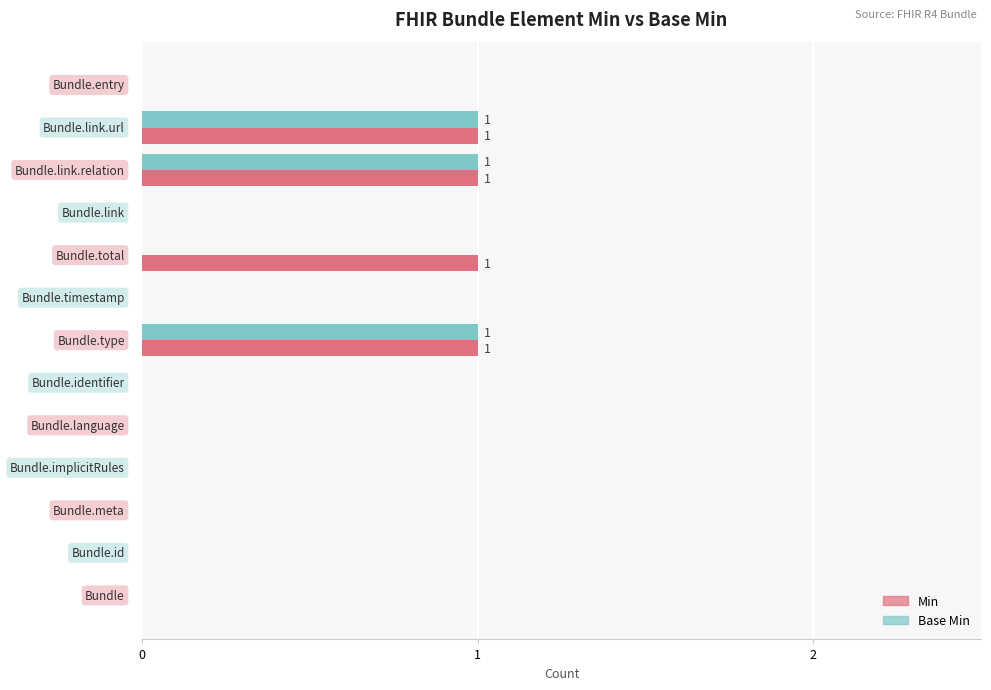

How many categories are shown in the chart?

13